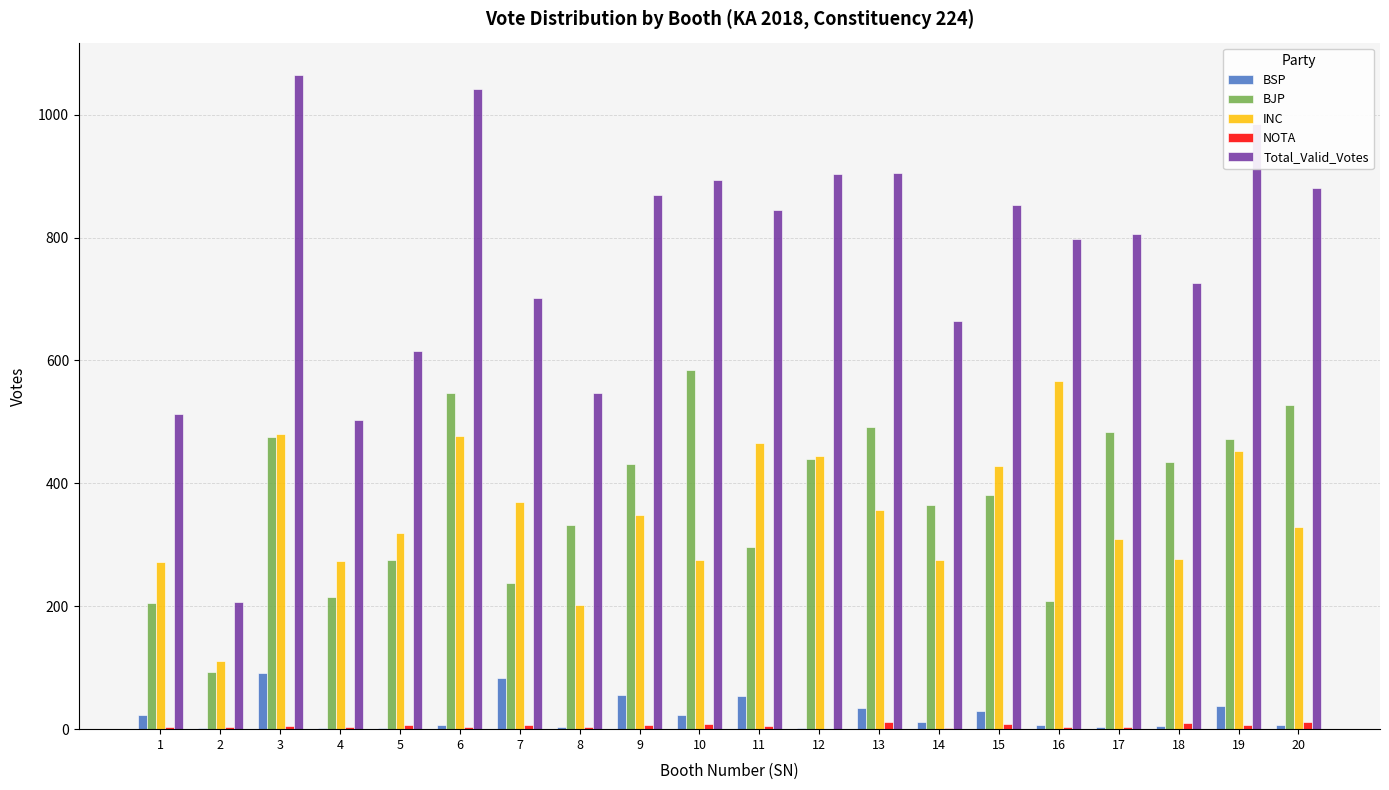

Does the chart contain stacked bars?

No